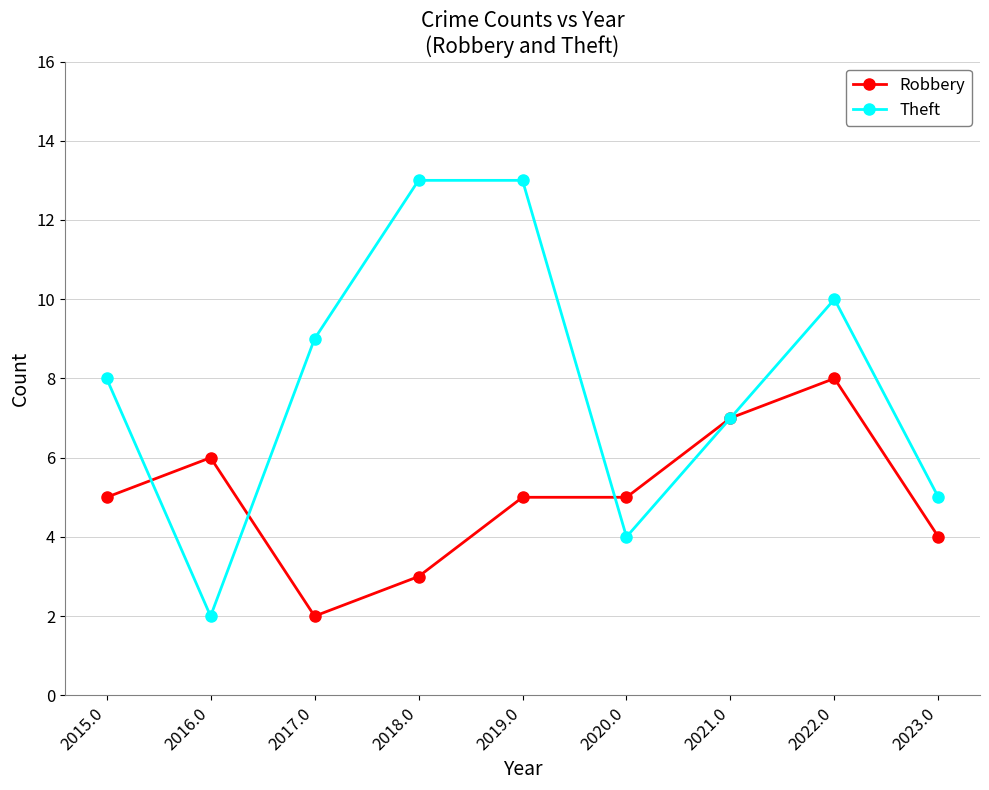

The value of Theft at 2015.0 is 8. True or false?

True